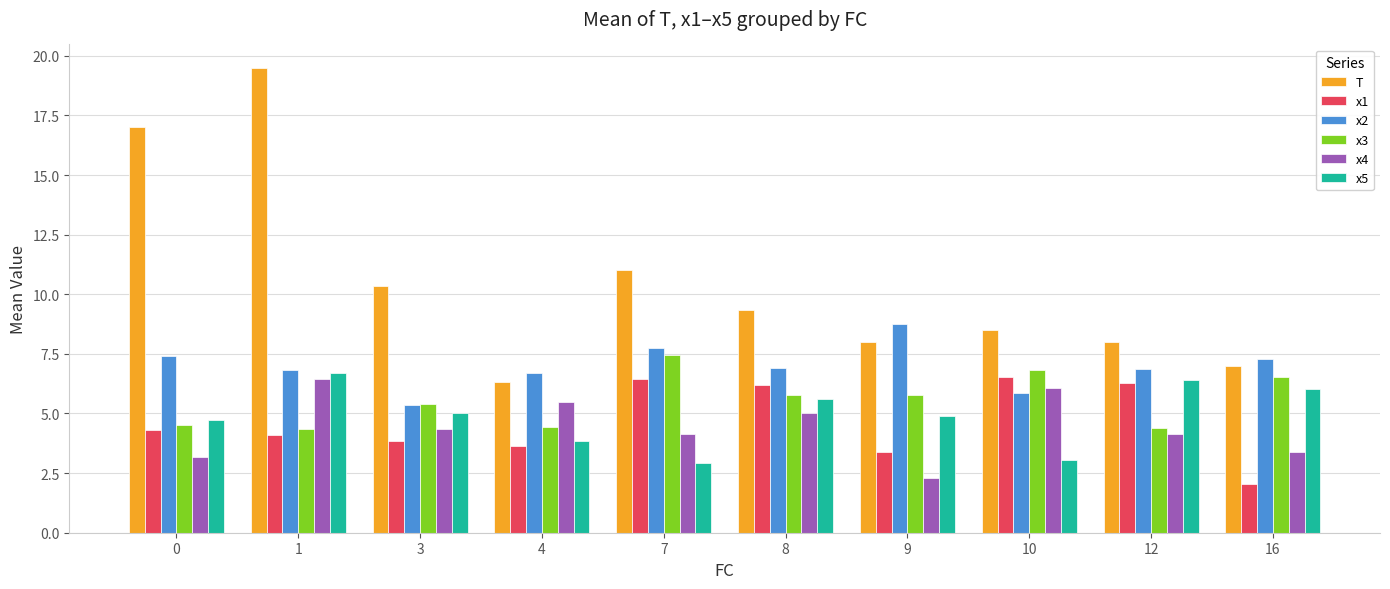

At how many categories does at least one series exceed 9?

5